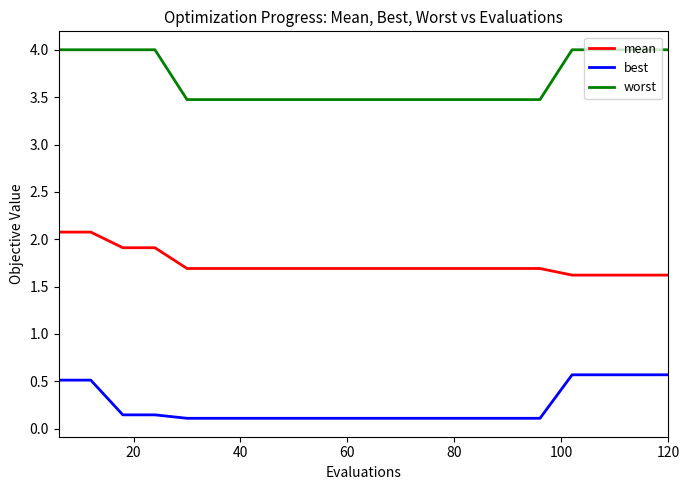

Which series has the largest range (max minus min)?

worst